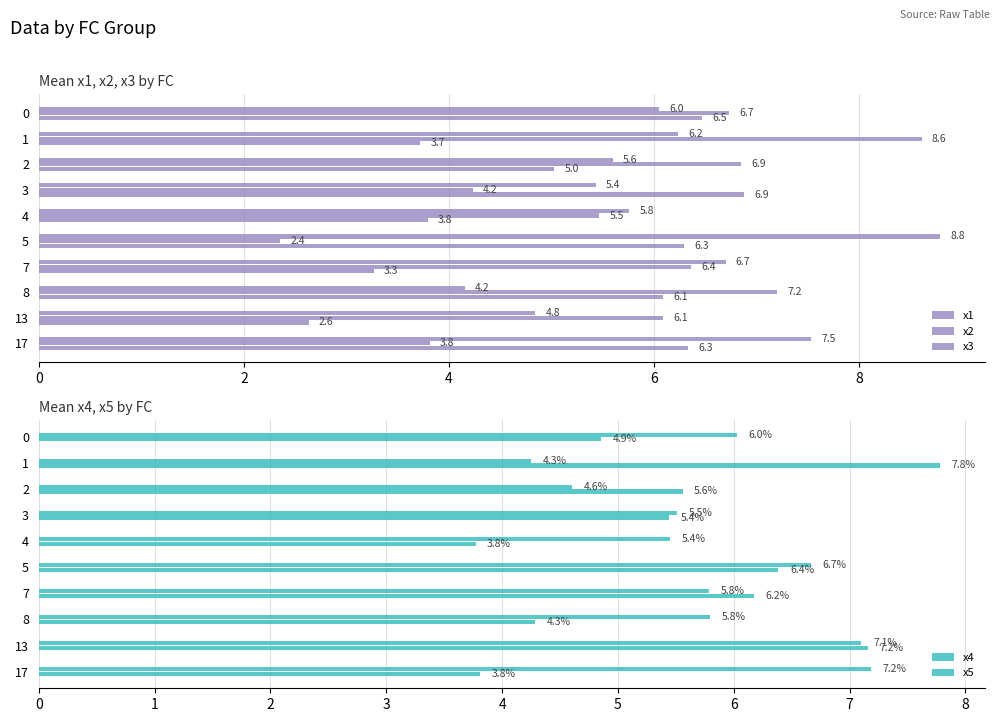

Rank the series at 8 from highest to lowest value.

x3, x5, x4, x1, x2